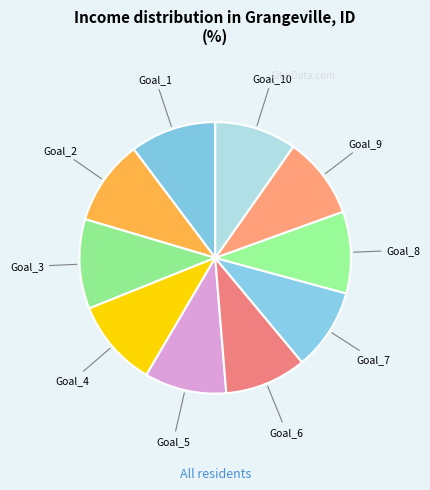

How many segments does this pie chart have?

10